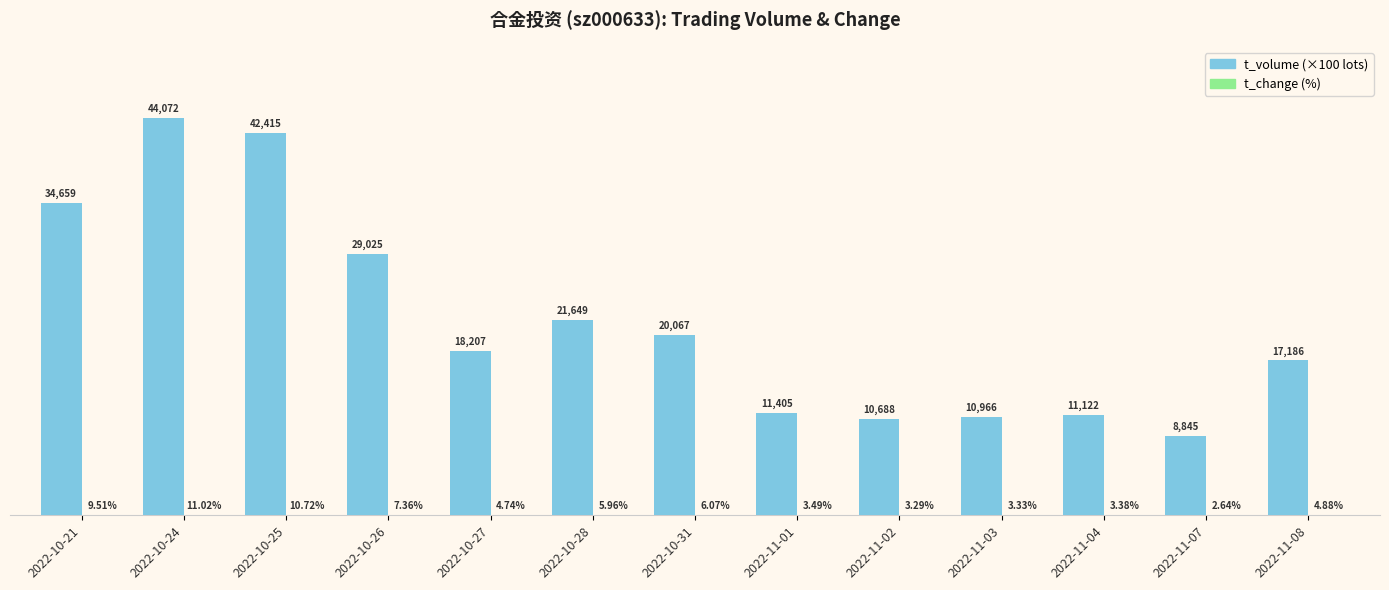

At which category is the sum across all series the highest?

2022-10-24